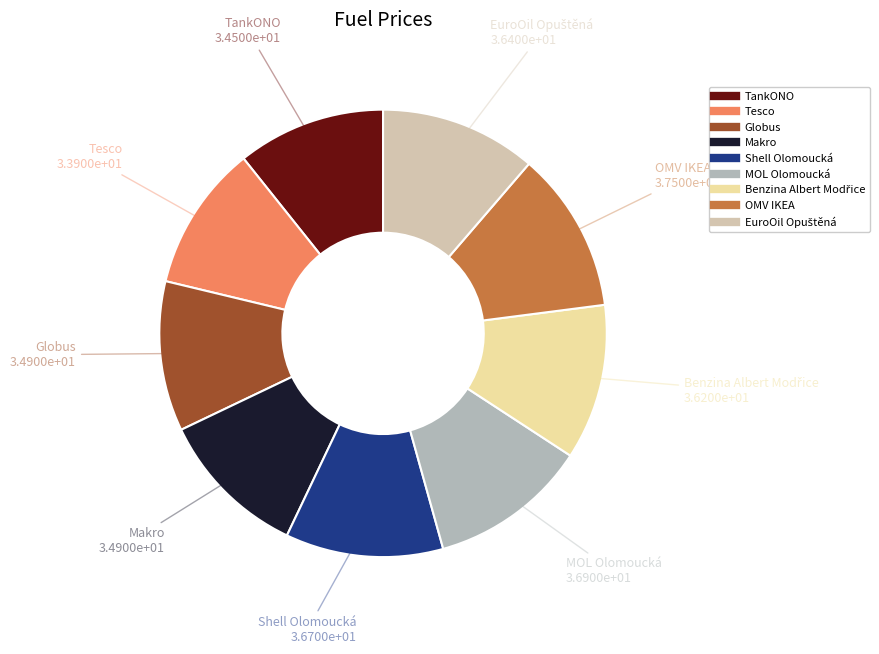

The MOL Olomoucká slice represents 11% of the pie. True or false?

True